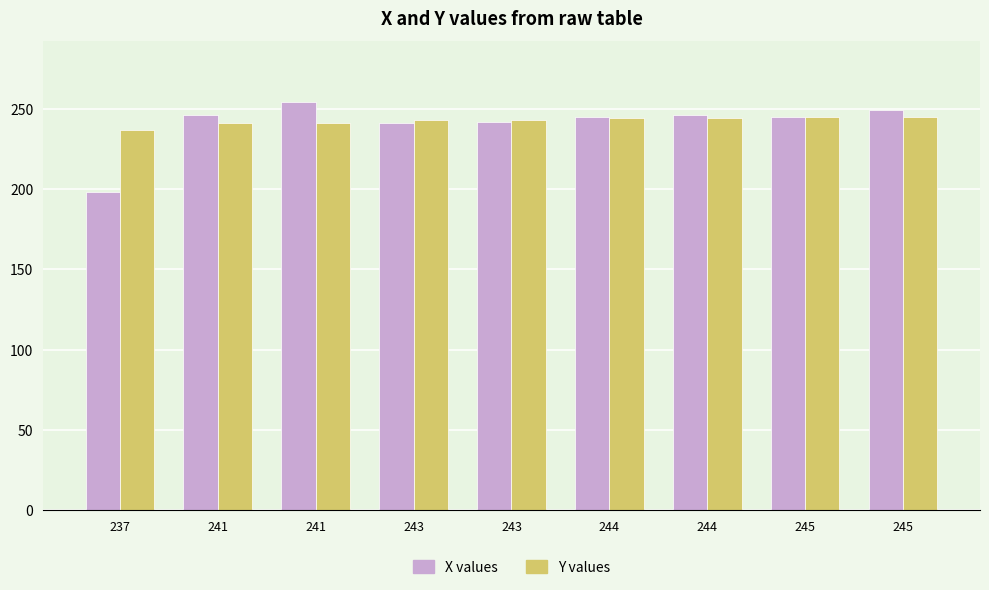

How many categories are shown in the chart?

9